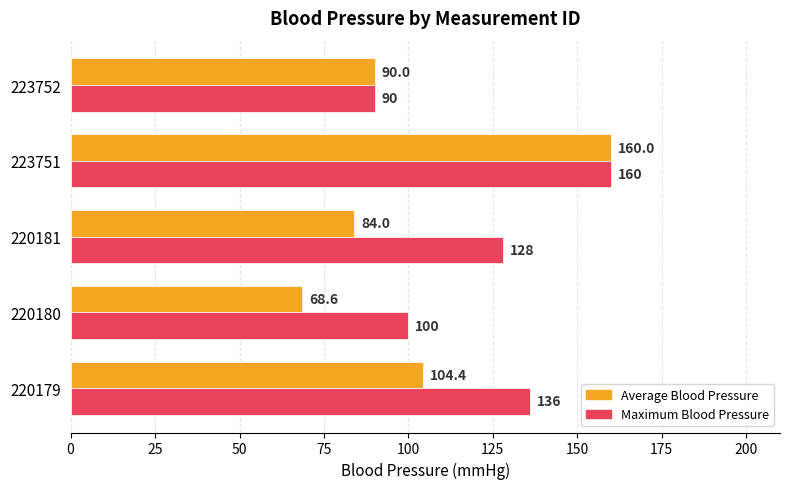

How many Maximum Blood Pressure values are between 100 and 136?

3